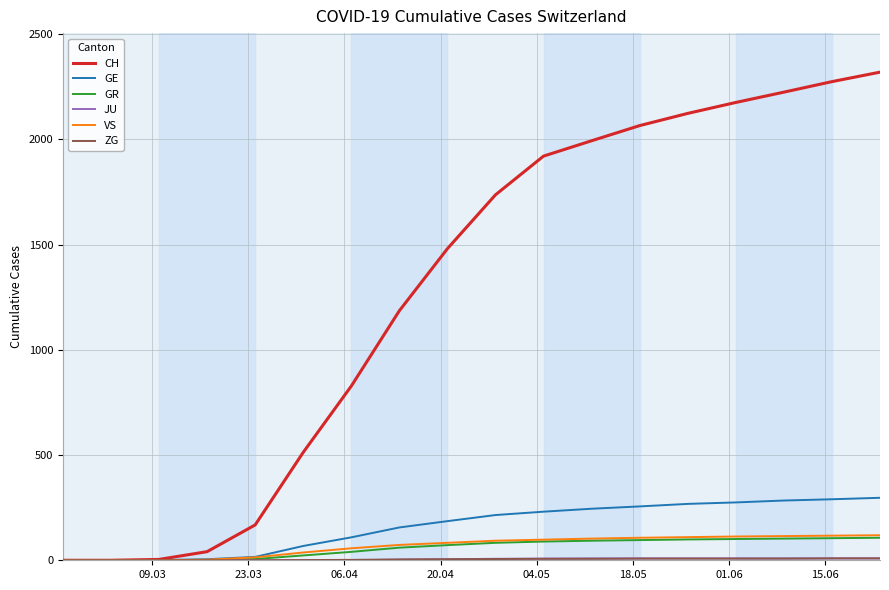

Which series has the largest total across all categories?

CH